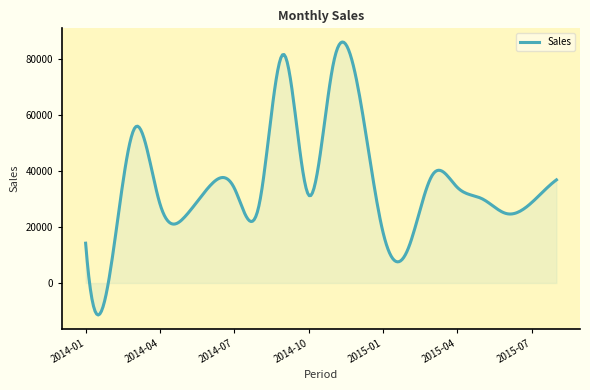

What is the maximum value shown in the chart?

86227.2